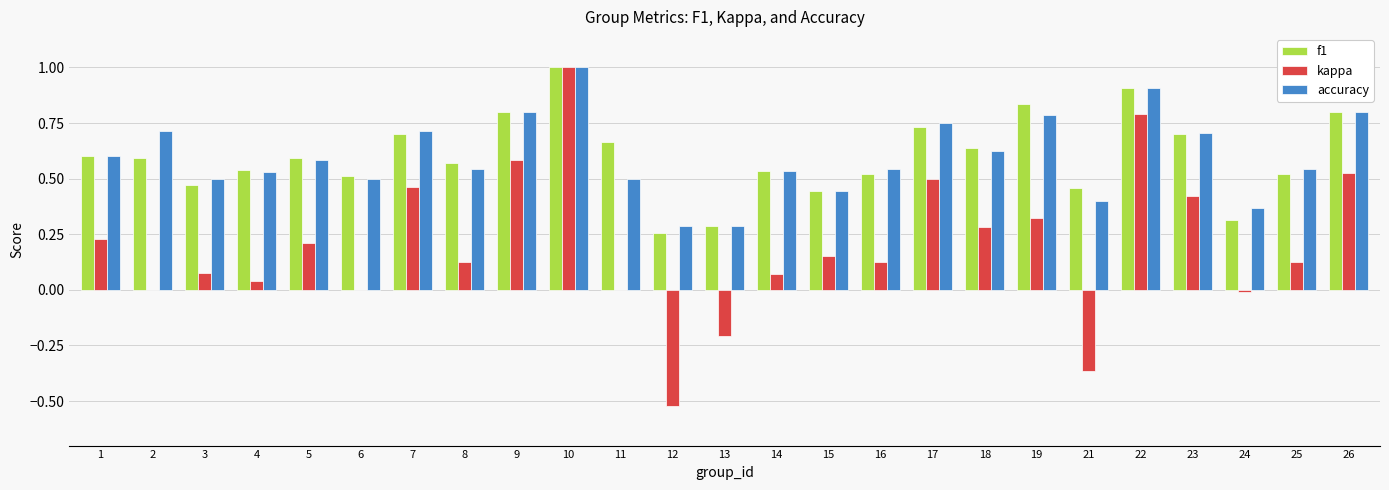

Which category has the highest value across all series?

10